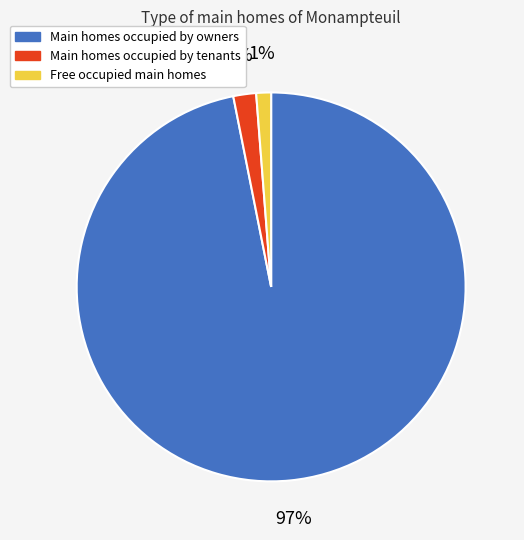

To the nearest percent, what is the difference between the largest and smallest slice percentages?

96%